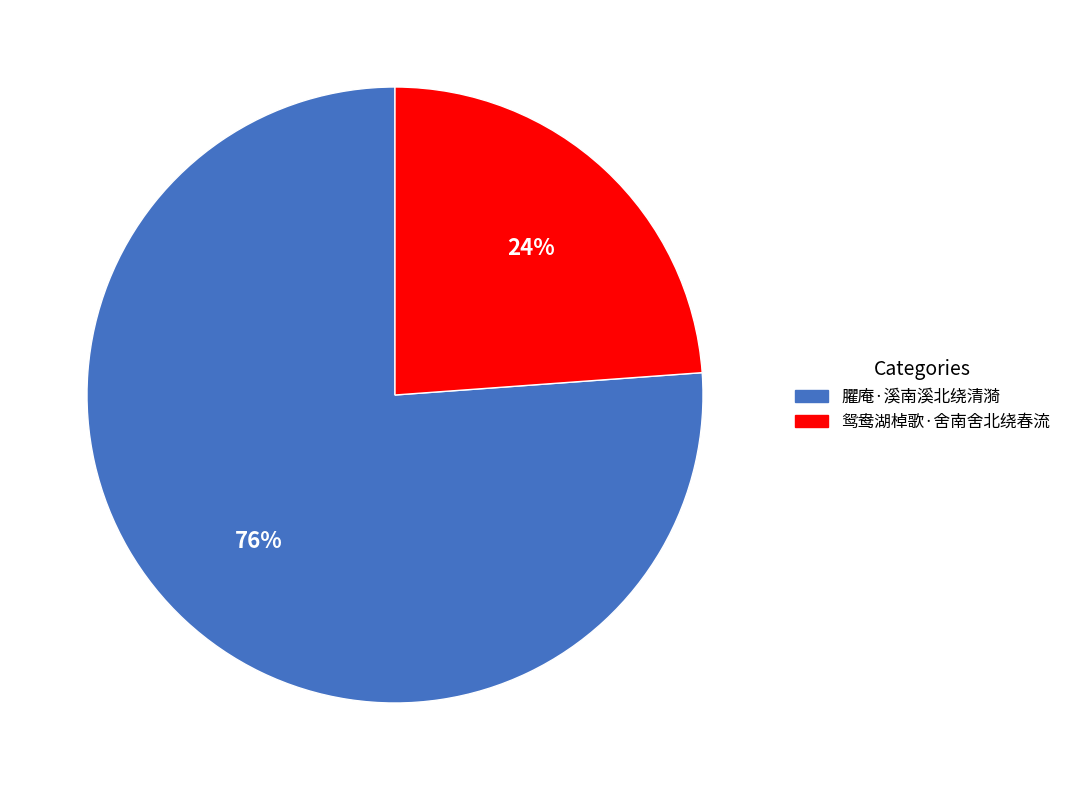

Between 鸳鸯湖棹歌·舍南舍北绕春流 and 臞庵·溪南溪北绕清漪, which is larger?

臞庵·溪南溪北绕清漪